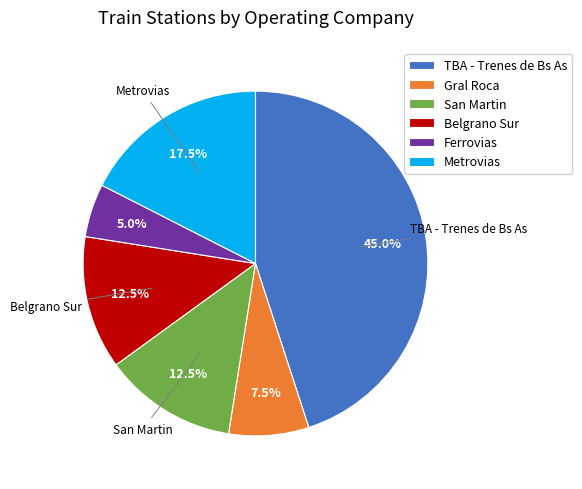

Does any single category account for the majority?

No